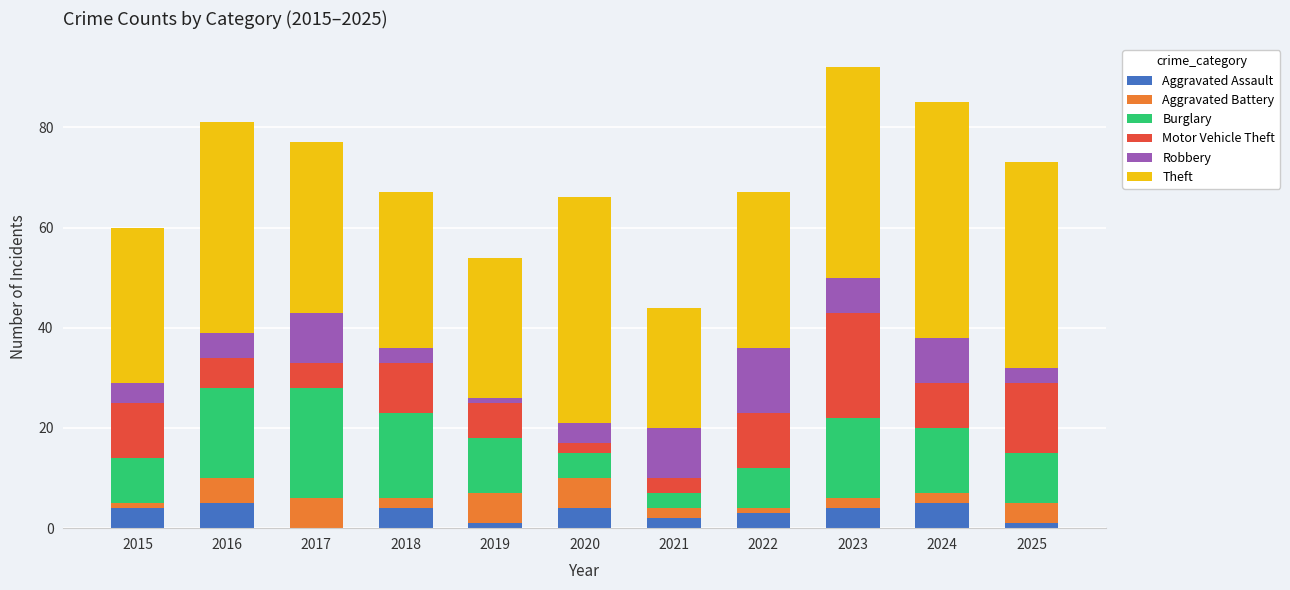

What is the total value across all series at 2021?

44